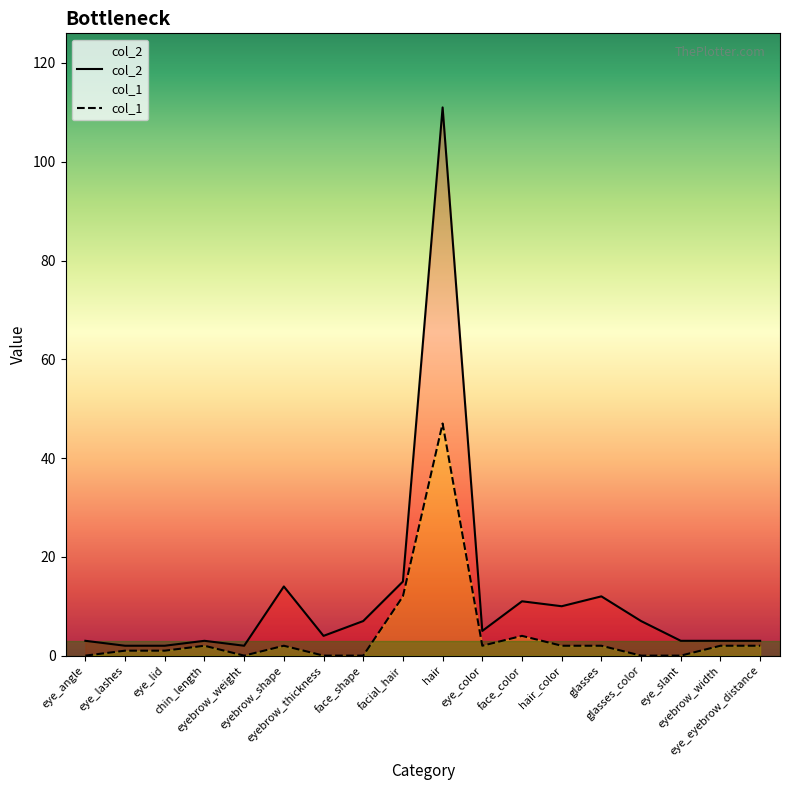

At which category does the chart reach its minimum across all series?

eye_angle